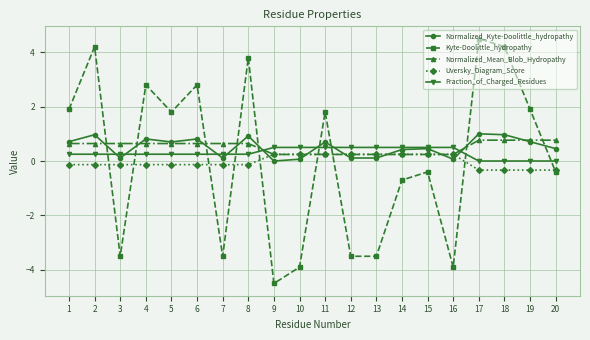

True or false: Fraction_of_Charged_Residues and Uversky_Diagram_Score cross at least once.

False